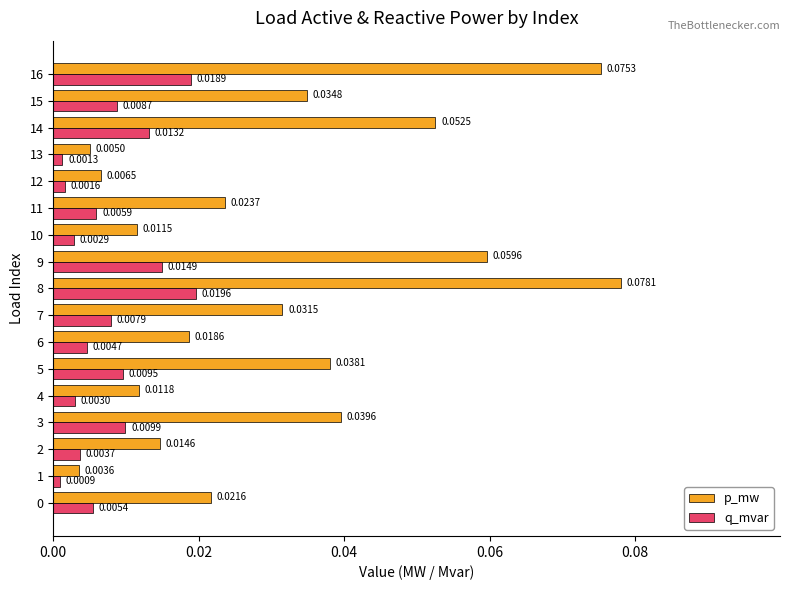

List the series in order of their overall mean, highest first.

p_mw, q_mvar